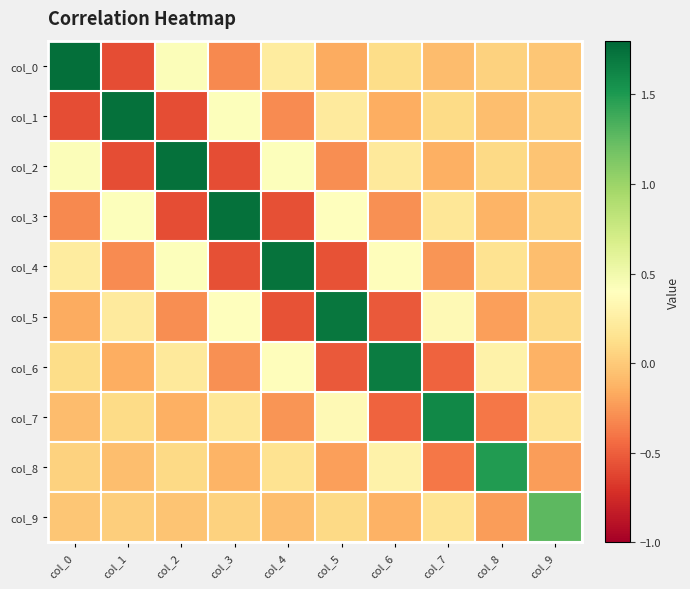

What is the smallest value displayed?

-0.6